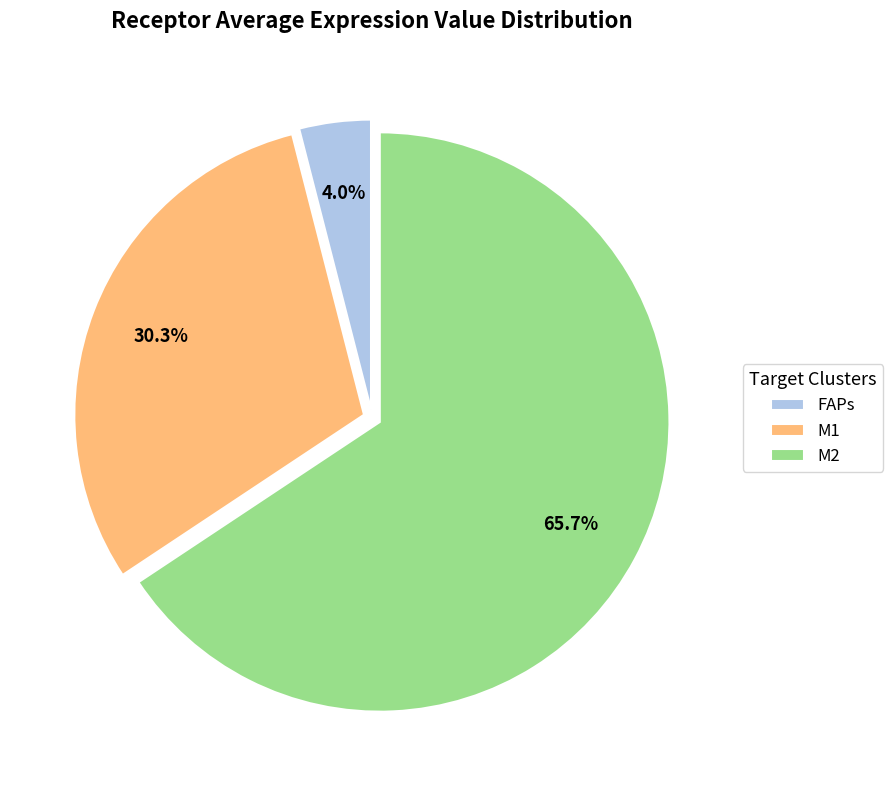

What is the ratio of the value at M1 to the value at M2?

0.5